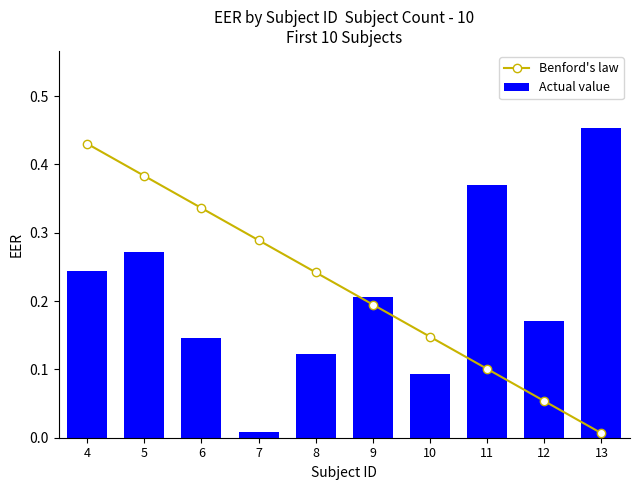

What is the value of the Benford's law bar at the 6th from the left?

0.2